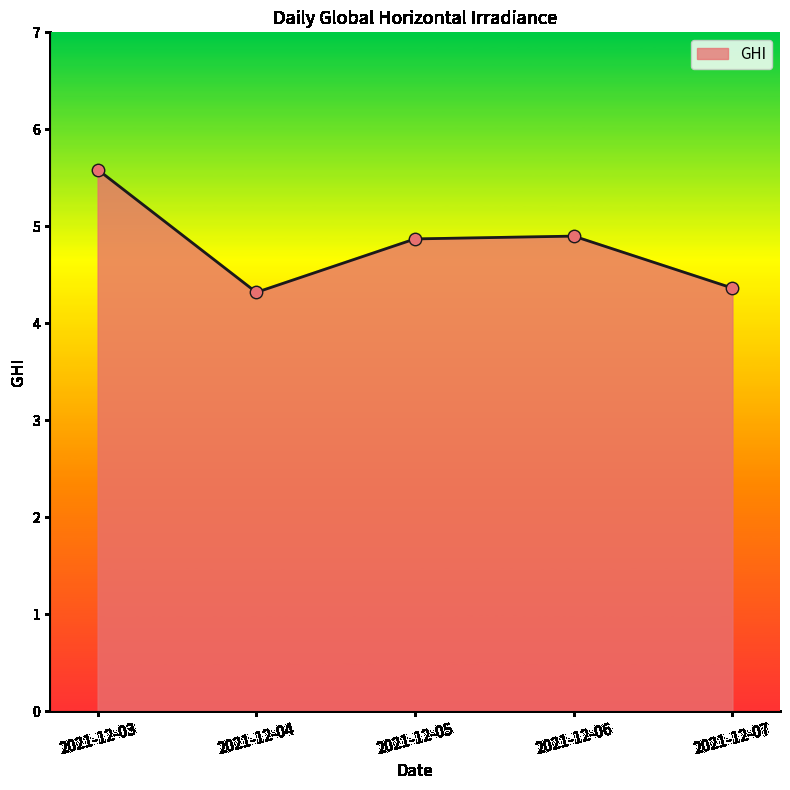

What is the change in value from 2021-12-05 to 2021-12-07?

-0.5